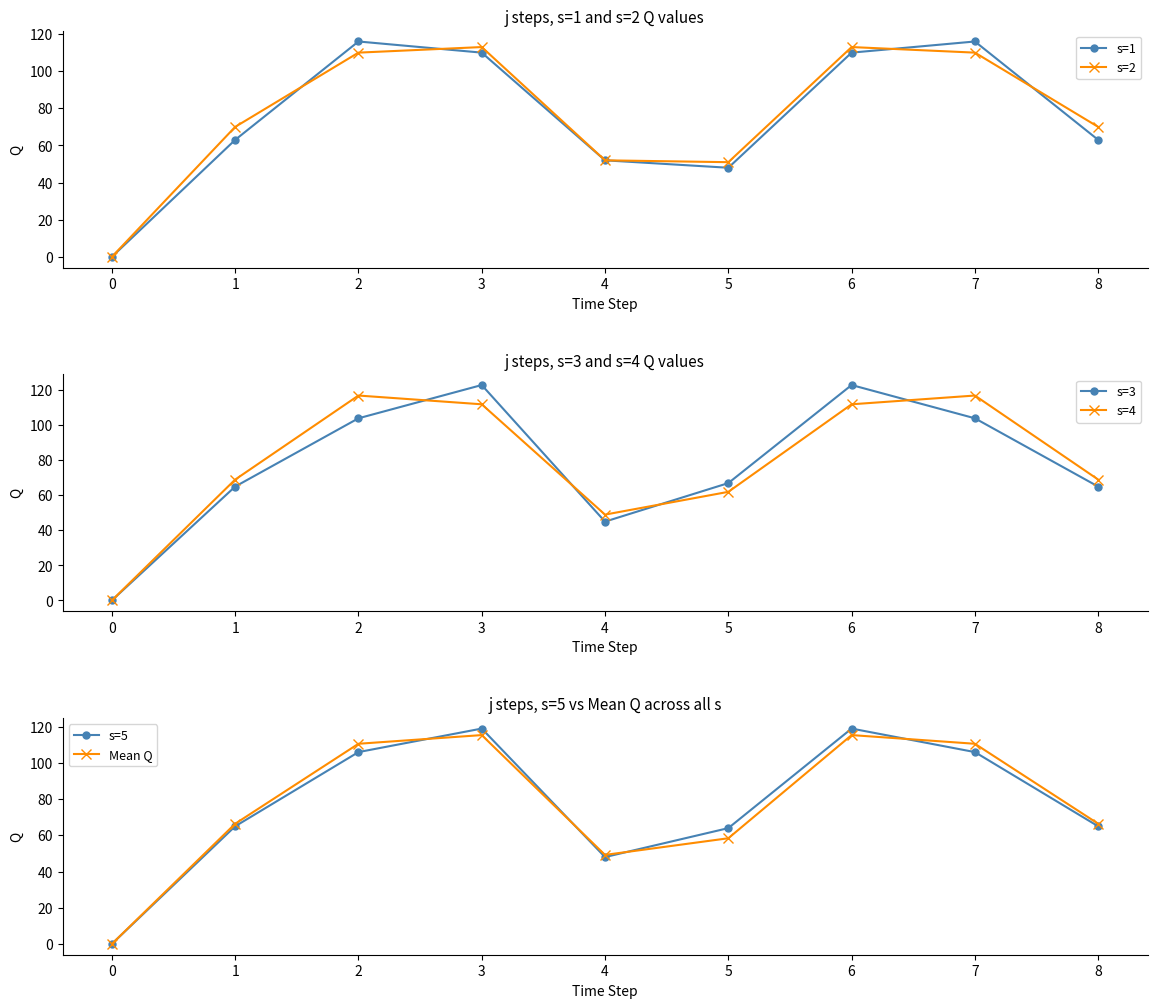

Where is the first local minimum for s=4?

4